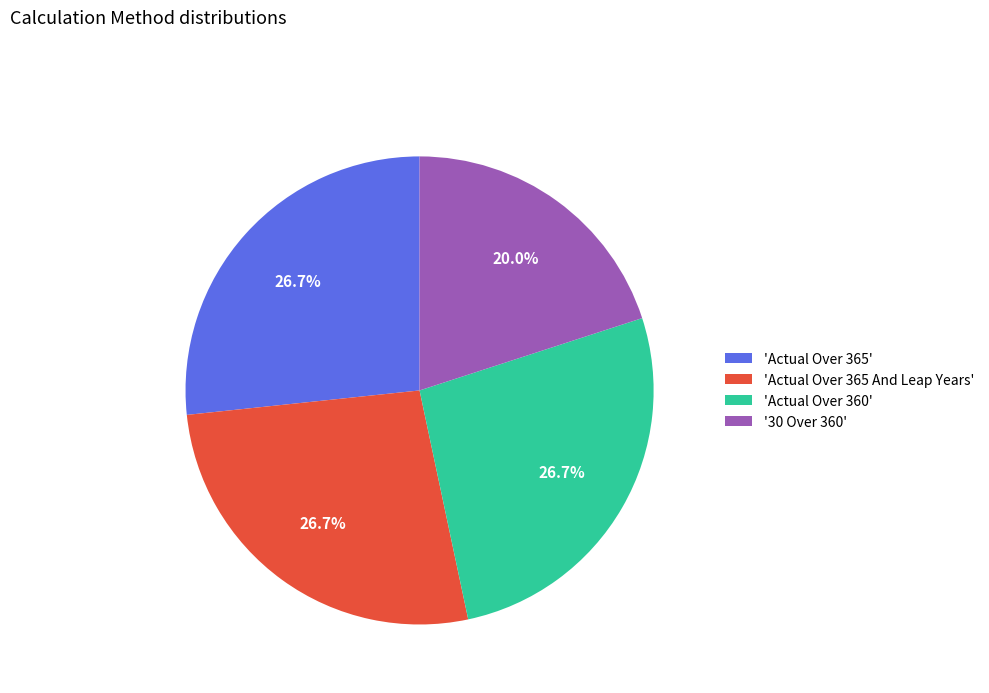

What is the ratio of the value at 'Actual Over 360' to the value at 'Actual Over 365 And Leap Years'?

1.0